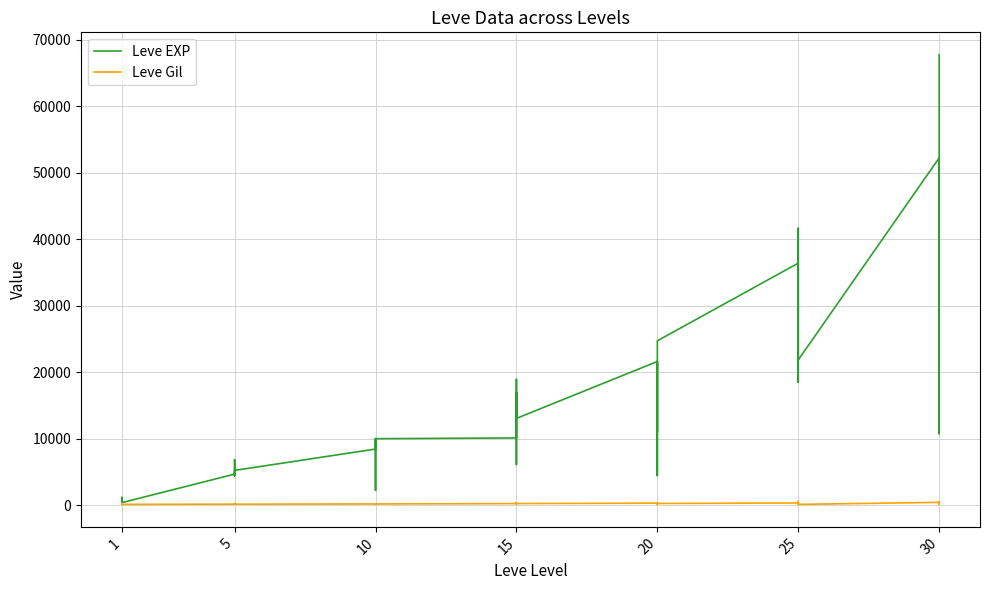

True or false: Leve EXP and Leve Gil cross at least once.

False